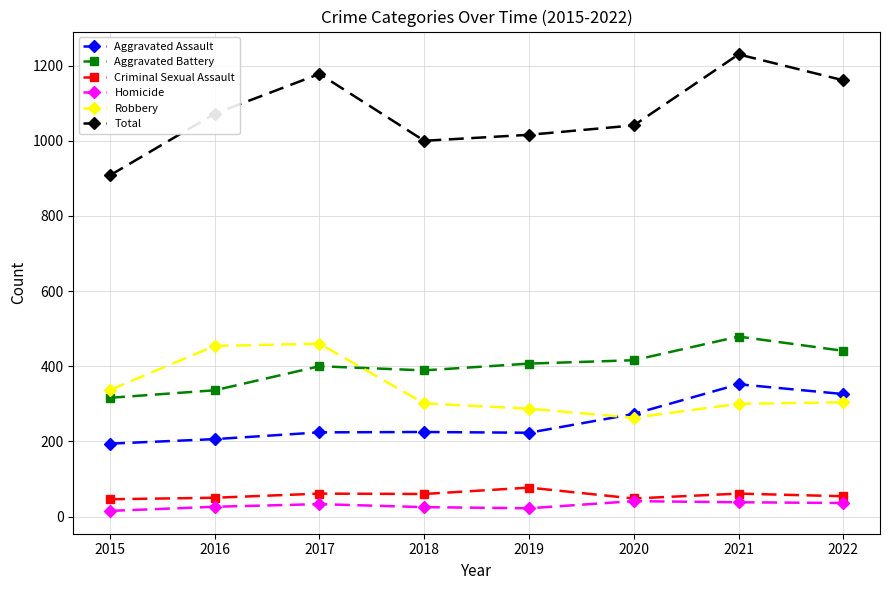

At which label does Aggravated Assault reach its minimum?

2015